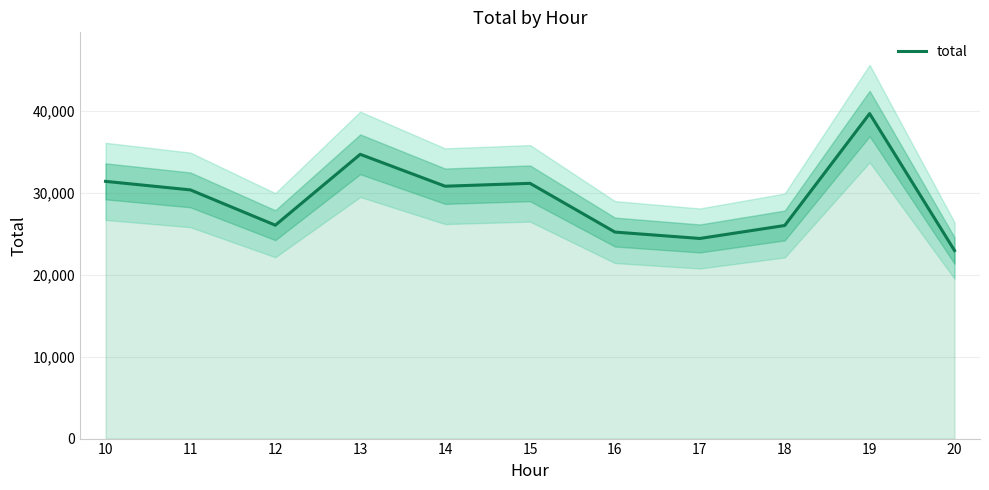

True or false: there are more than 2 points higher than both neighbors.

True